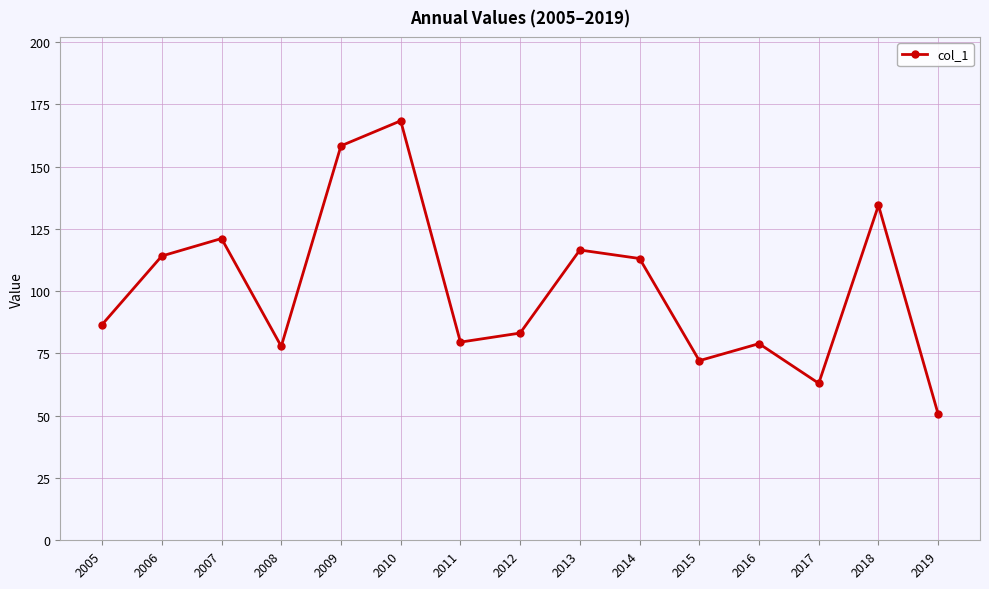

Approximately how many times larger is the value at 2015 compared to 2012?

0.9